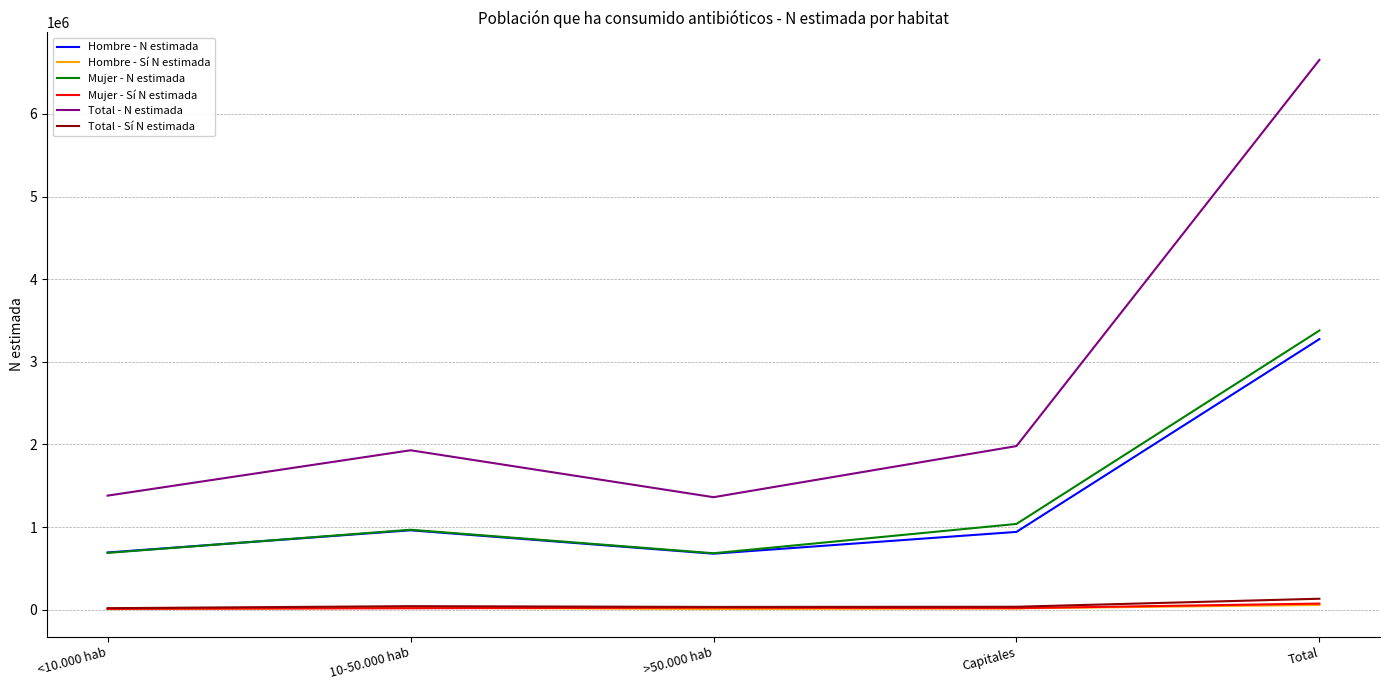

Which series has the widest spread of values?

Total - N estimada